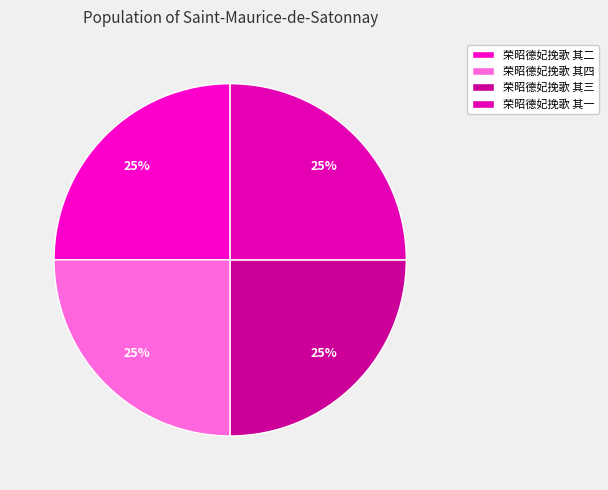

True or false: 荣昭德妃挽歌 其四 accounts for 25% of the total.

True